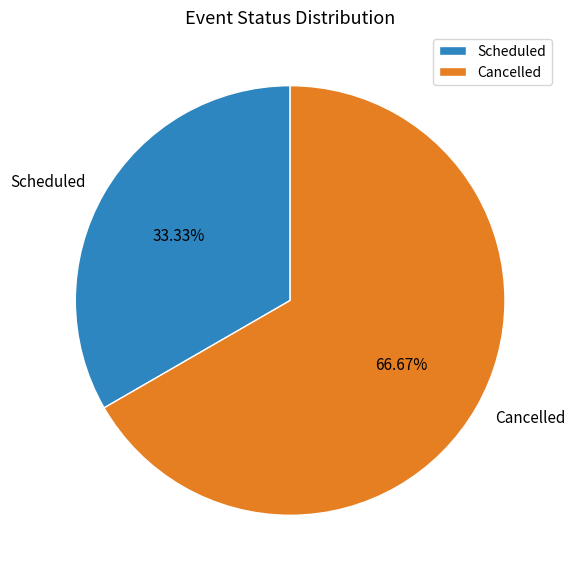

Is it true that Scheduled is 33% of the pie?

True